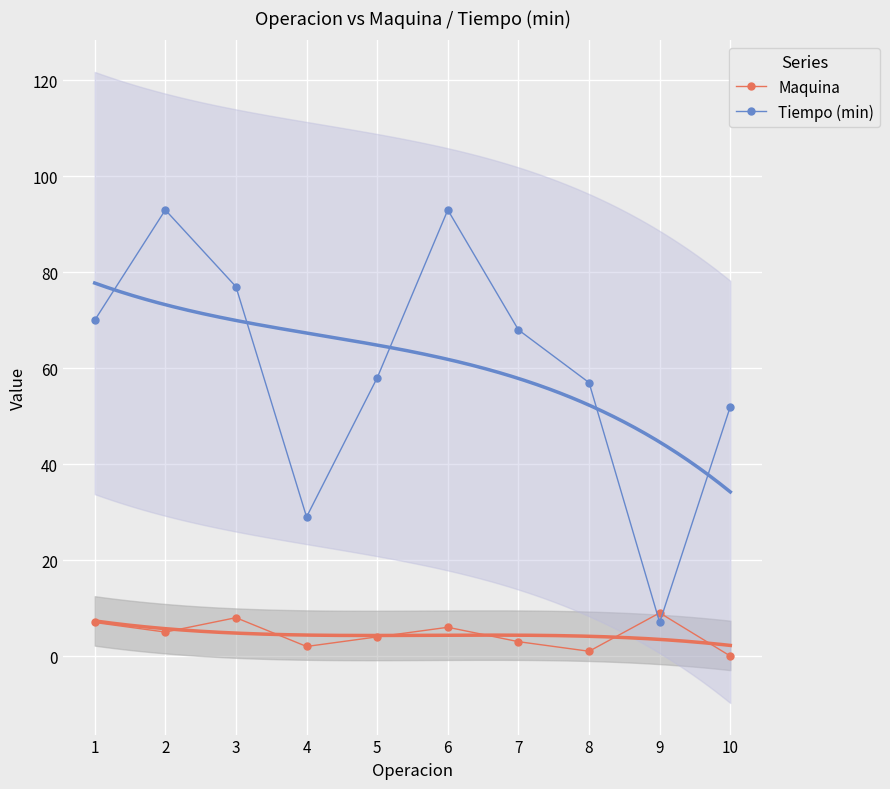

What is the value of the Maquina point at the 2nd from the left?

5